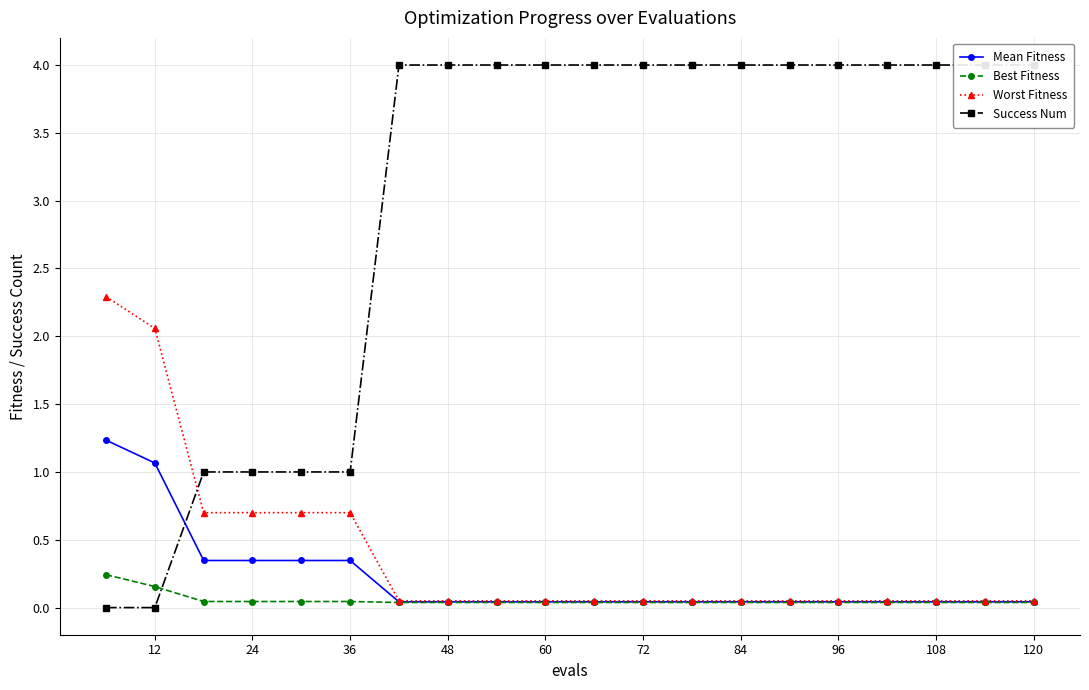

True or false: Mean Fitness has more than 2 points higher than both neighbors.

False